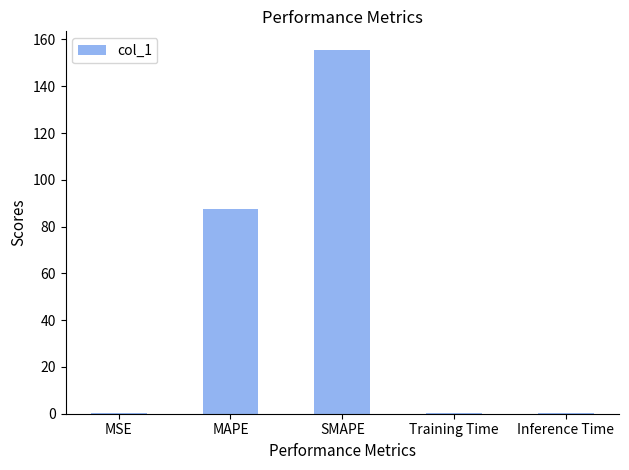

What is the sum of all values?

244.0